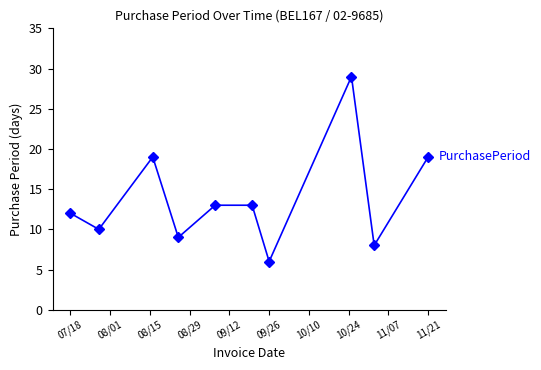

Reading left to right, what are all the values shown in this chart?

12	10	19	9	13	13	6	29	8	19